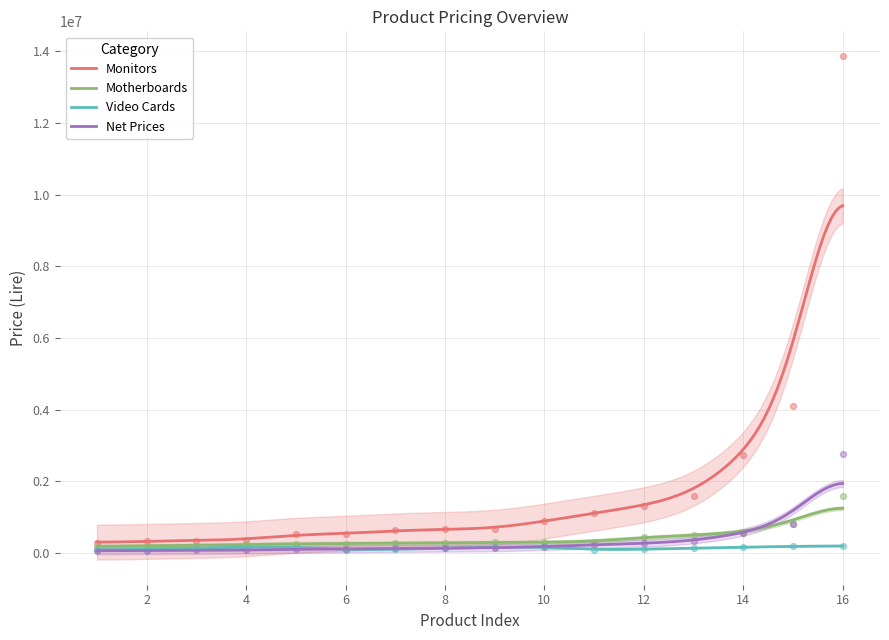

Which series has the largest total across all categories?

Monitors